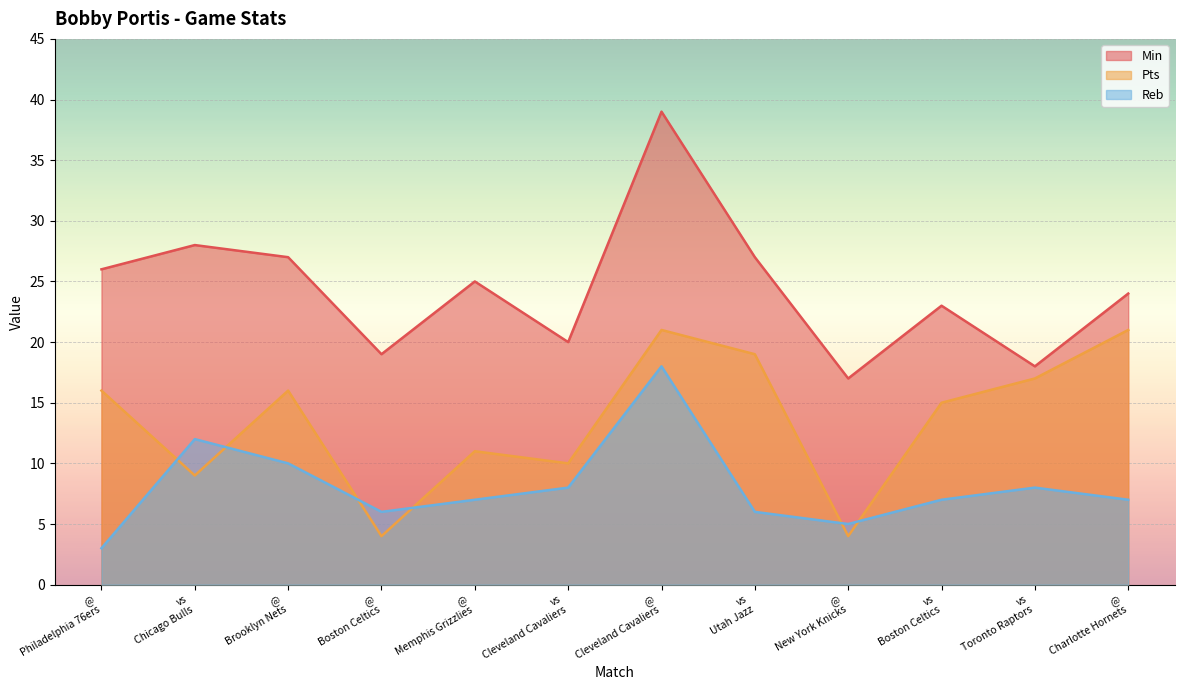

Rank the series at @ Brooklyn Nets from highest to lowest value.

Min, Pts, Reb